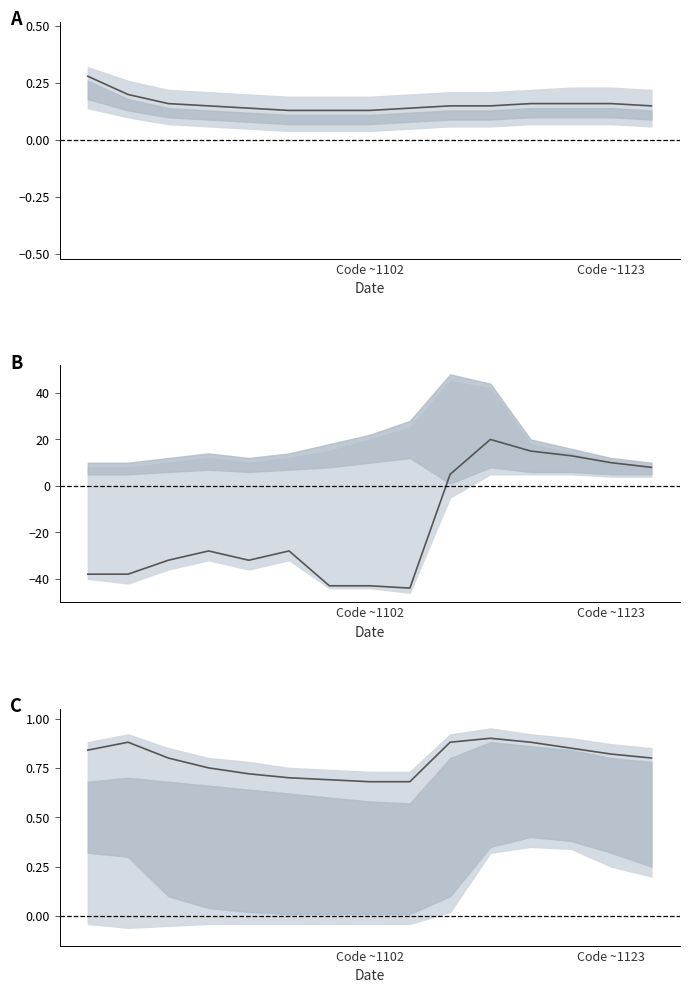

At which label is the value closest to 0?

Code ~1102